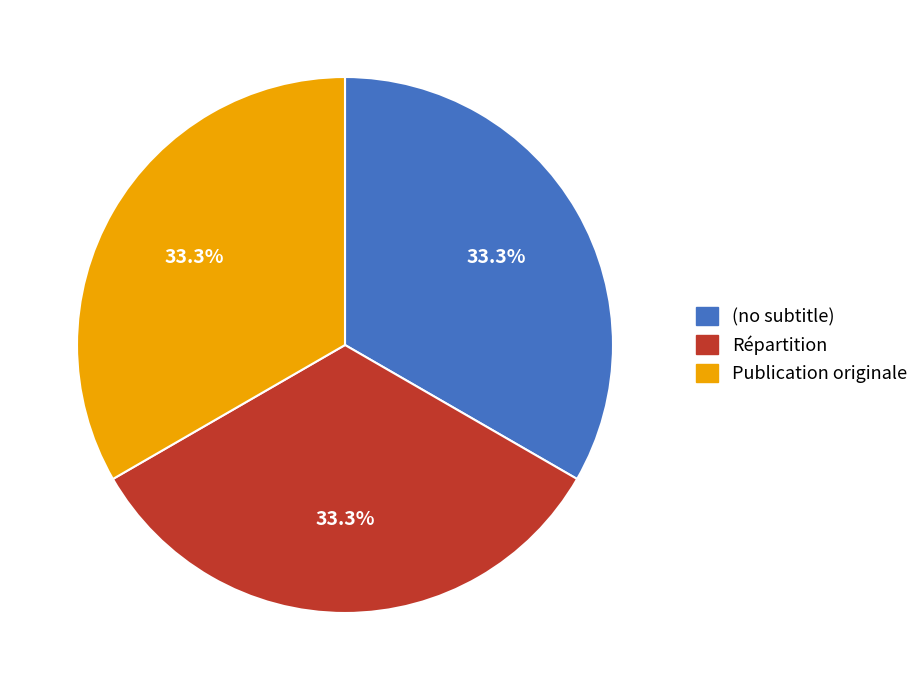

Does any single category account for the majority?

No